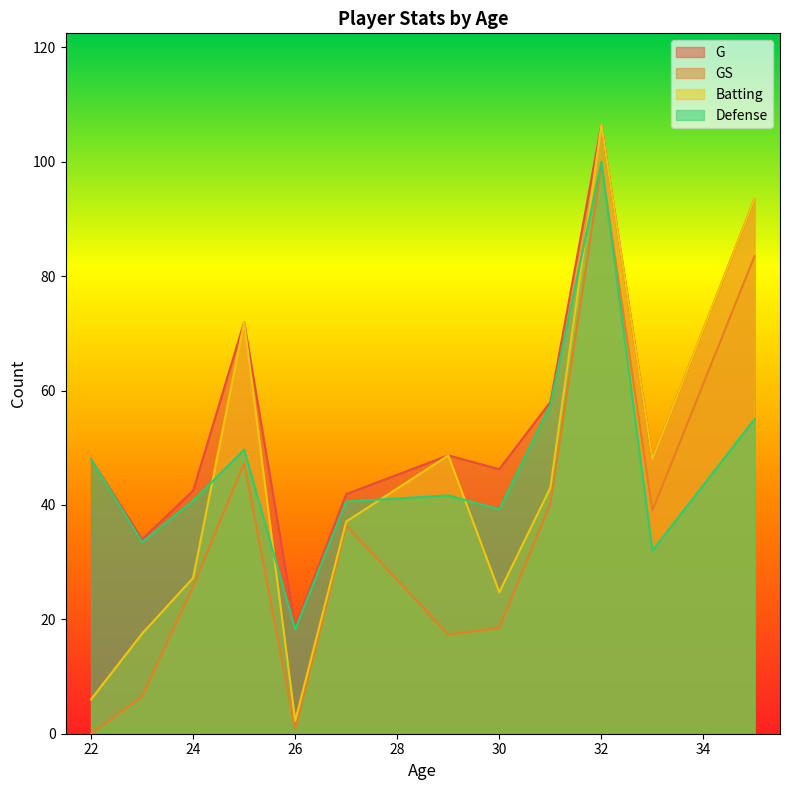

What is the difference between the maximum and second lowest values in the G series?

72.5